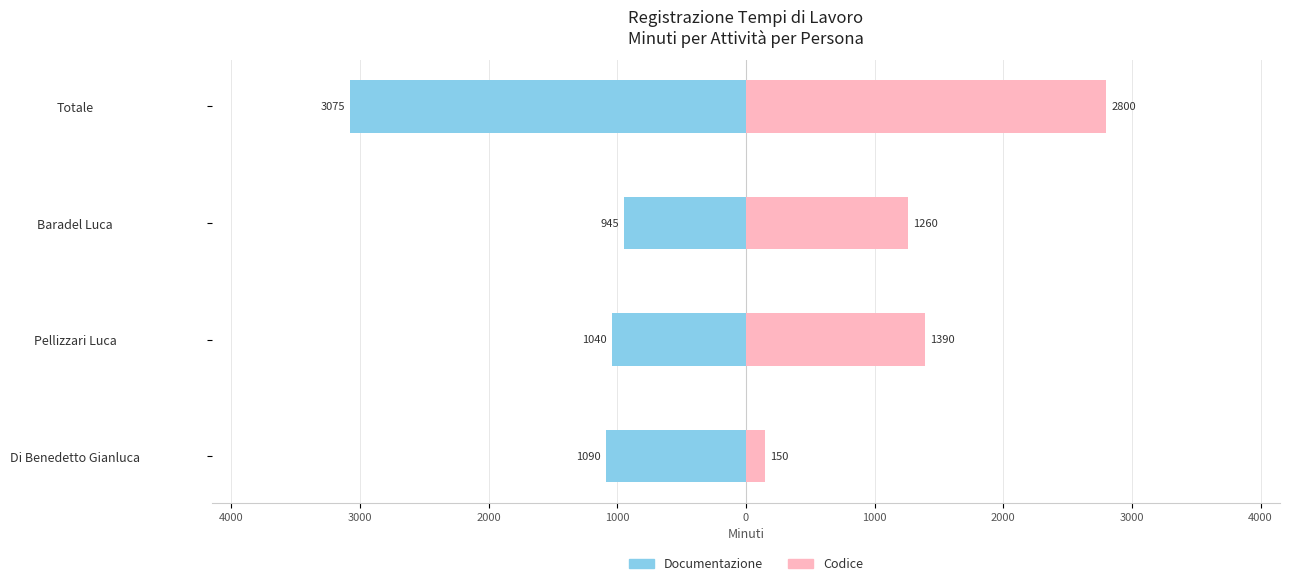

How many data points in Documentazione are above -1040?

1